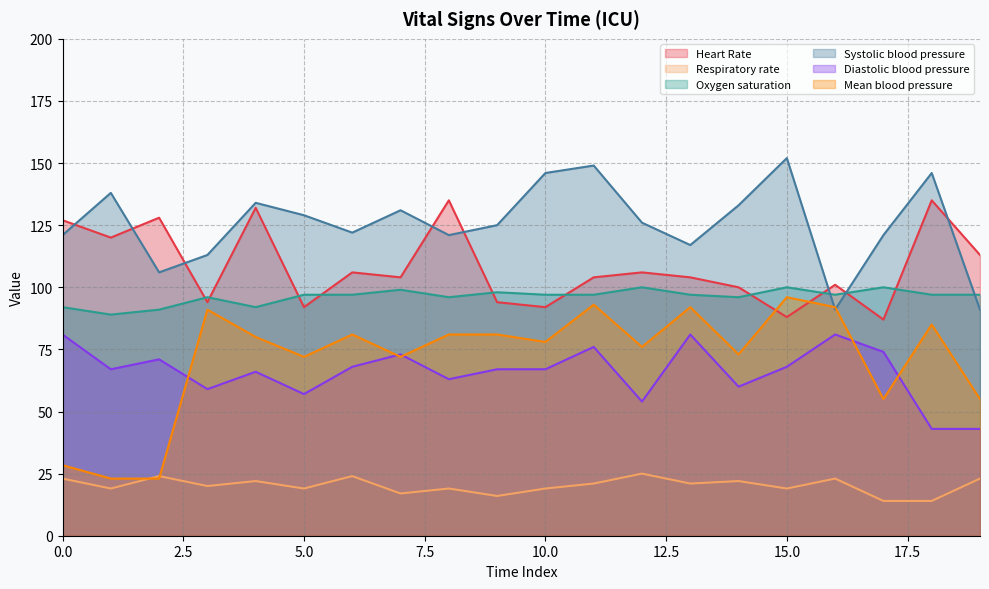

How many data points in Respiratory rate are less than 21?

10